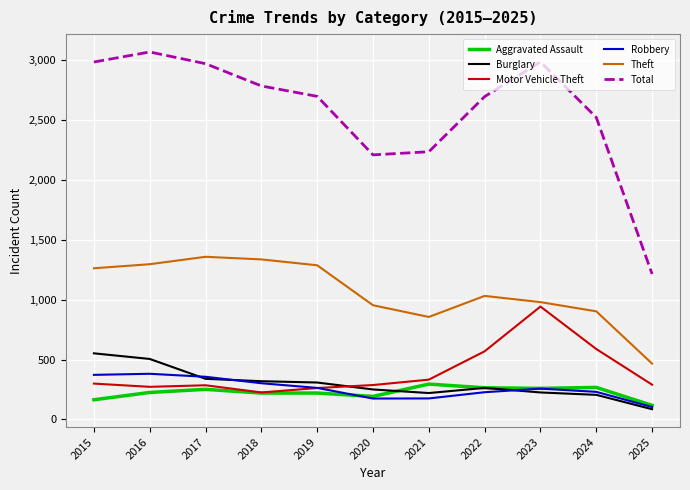

What is the total value across all series at 2024?

4717